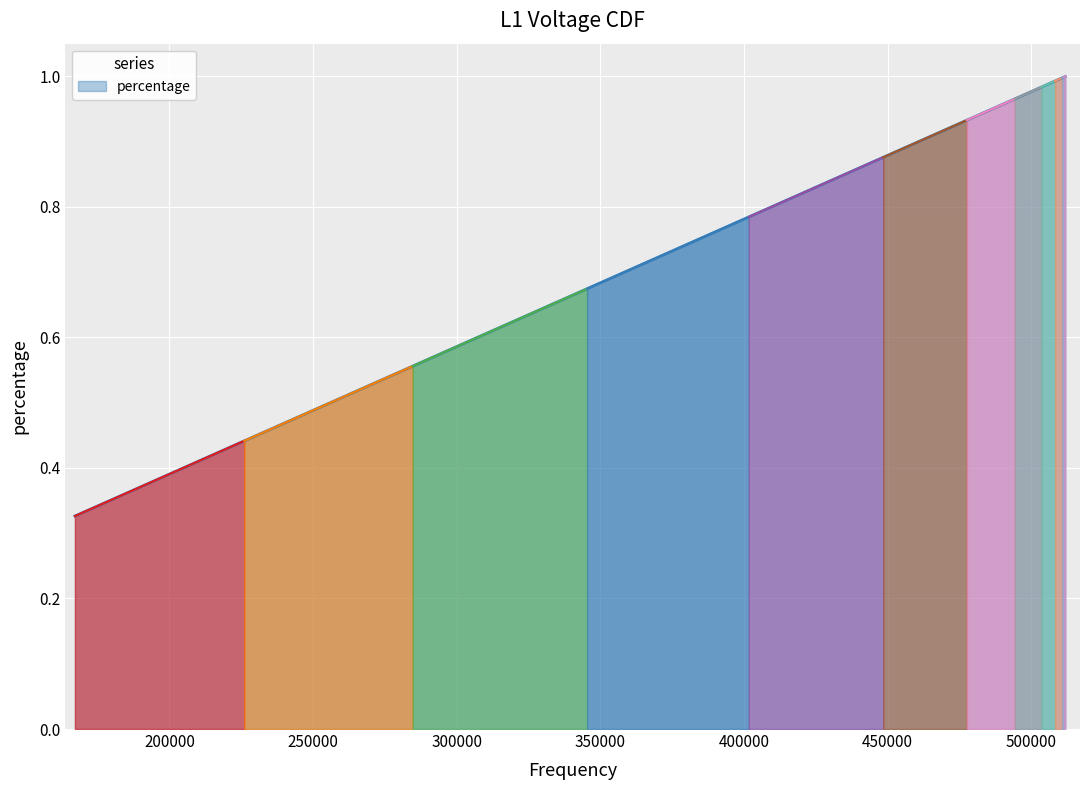

How many lines are shown in the chart?

1